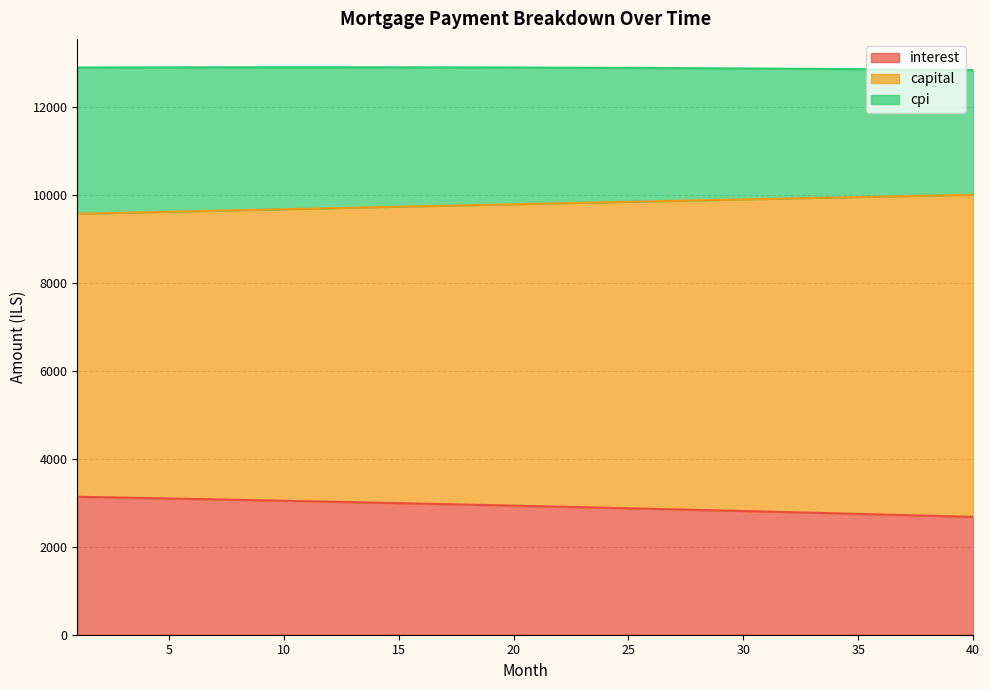

What is the highest value of the interest series?

3135.4